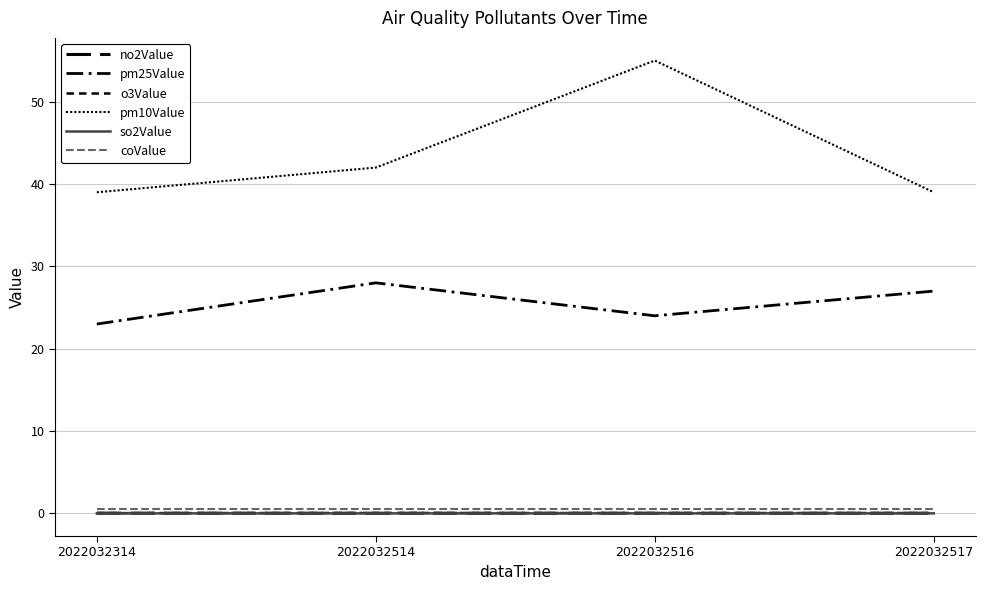

Count the number of categories in the chart.

4